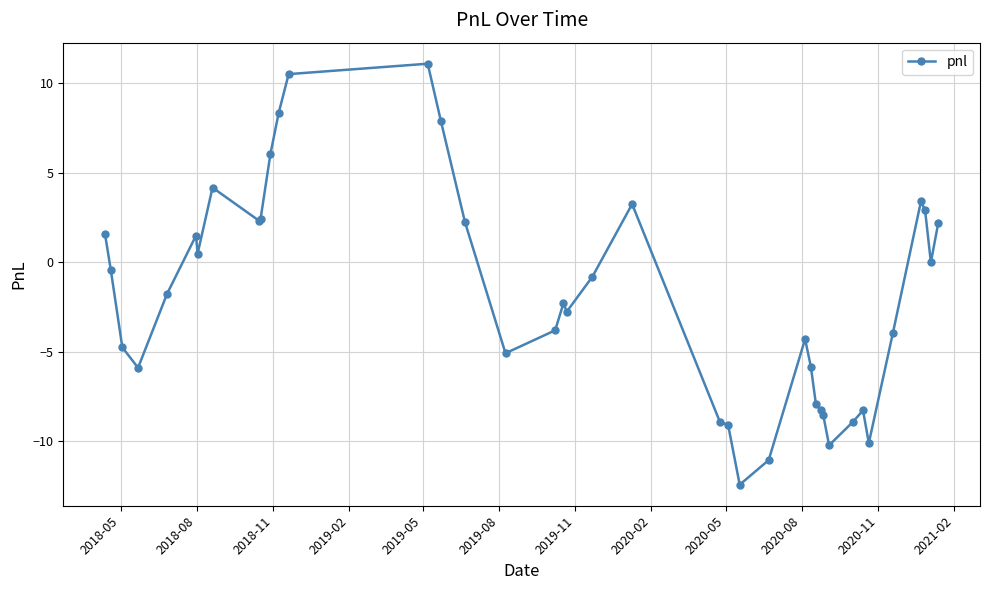

True or false: there are more than 2 points higher than both neighbors.

True